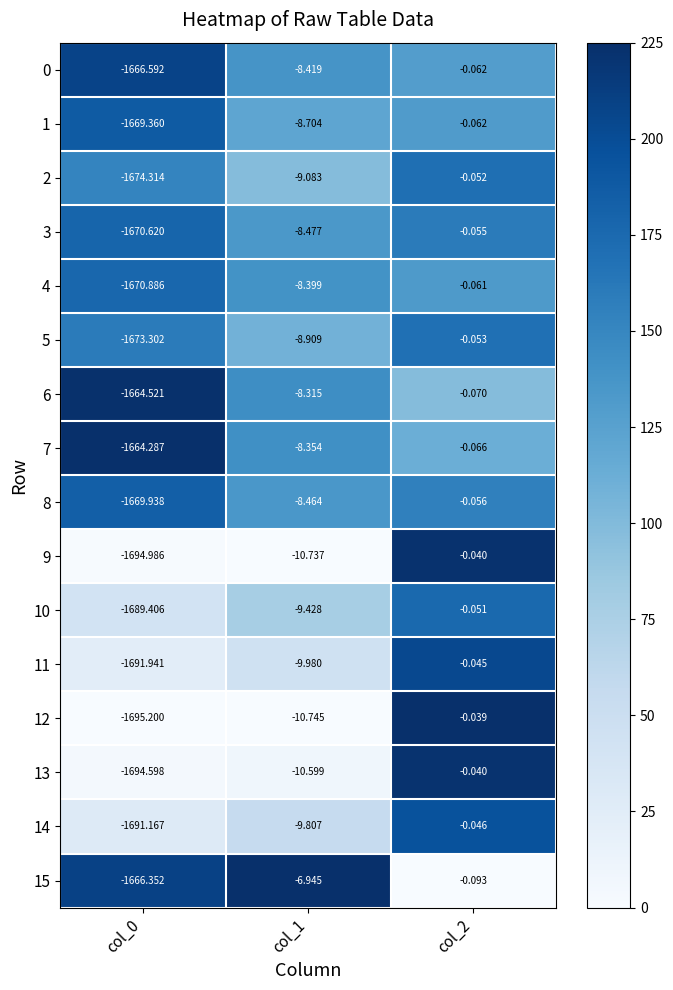

Is the value of 14 at col_1 greater than the value of 5 at col_0?

Yes